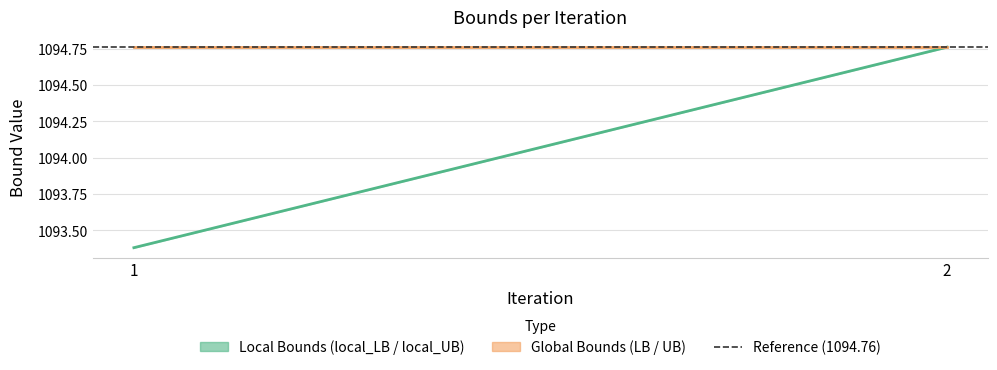

Where is local midpoint nearest to the value 1094?

1